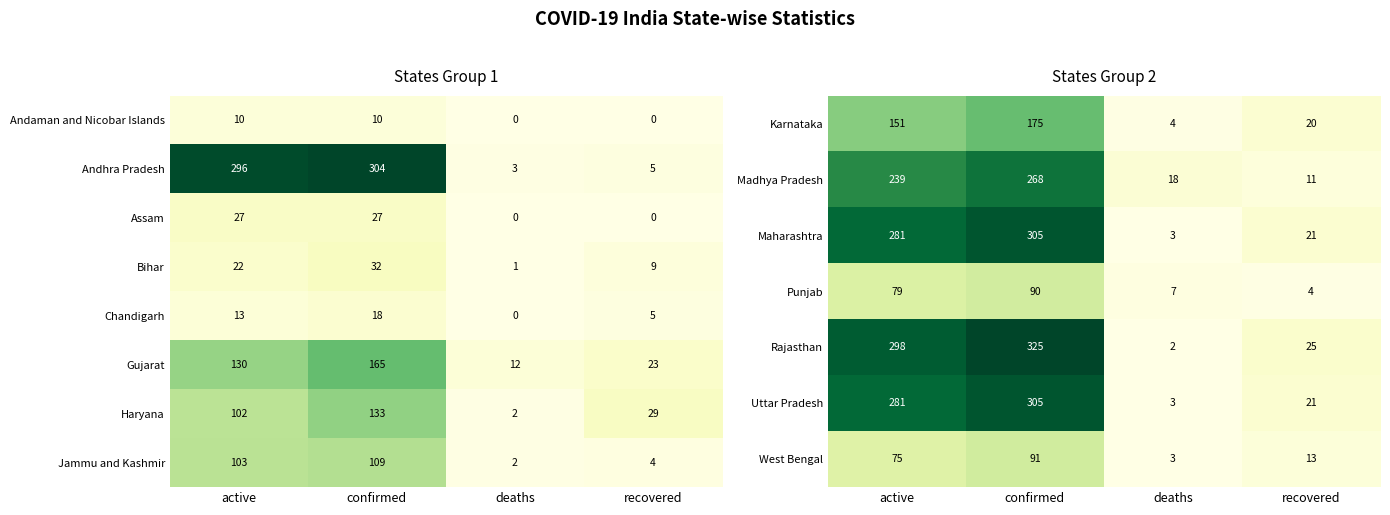

List the labels in order of Bihar value, largest first.

confirmed, active, recovered, deaths